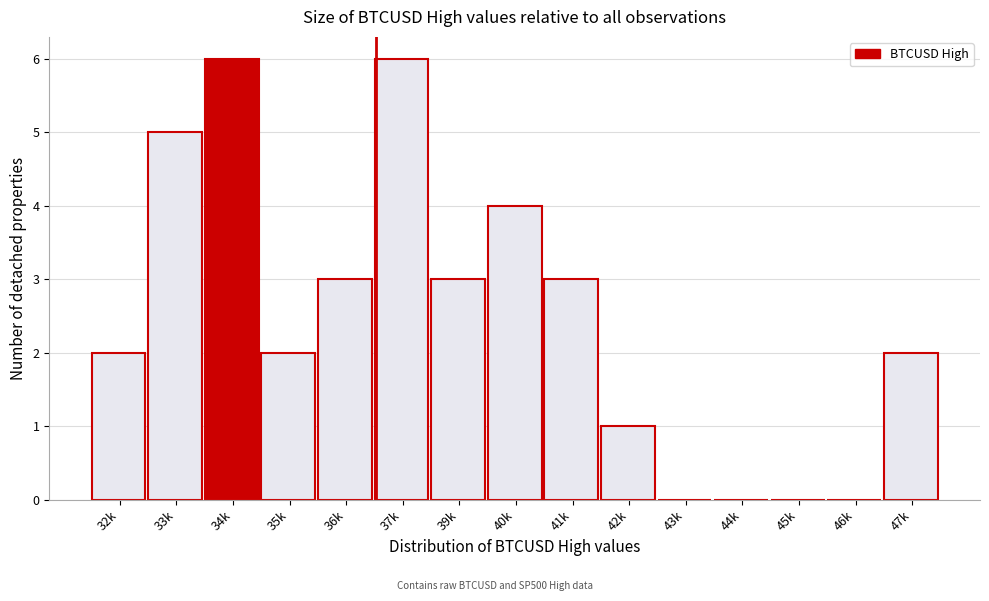

Reading left to right, what are all the values shown in this chart?

32k=2	33k=5	34k=6	35k=2	36k=3	37k=6	39k=3	40k=4	41k=3	42k=1	43k=0	44k=0	45k=0	46k=0	47k=2